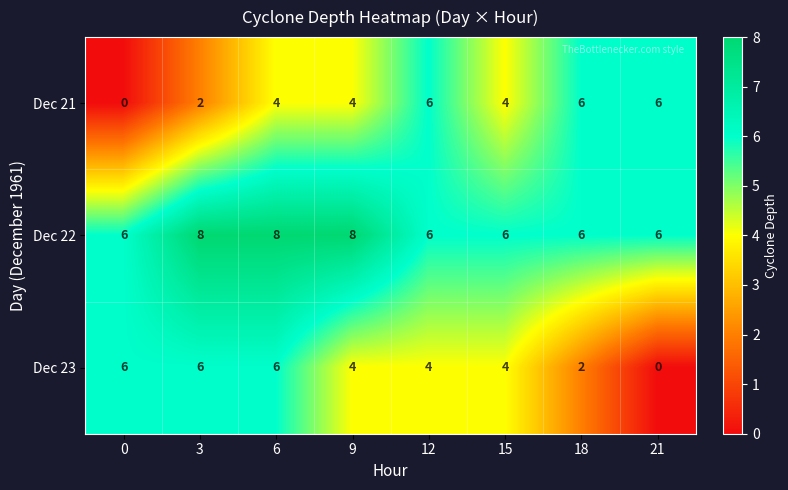

Between 3 and 6, which series saw the biggest shift?

Dec 21